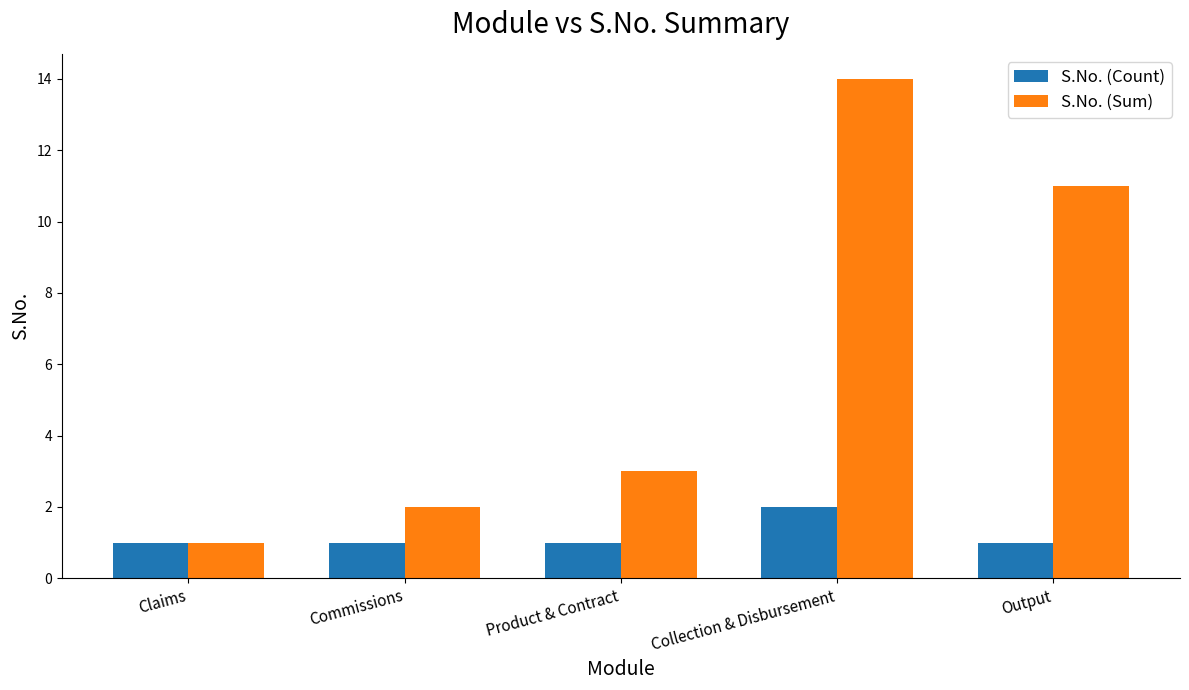

Which series has the largest range (max minus min)?

S.No. (Sum)